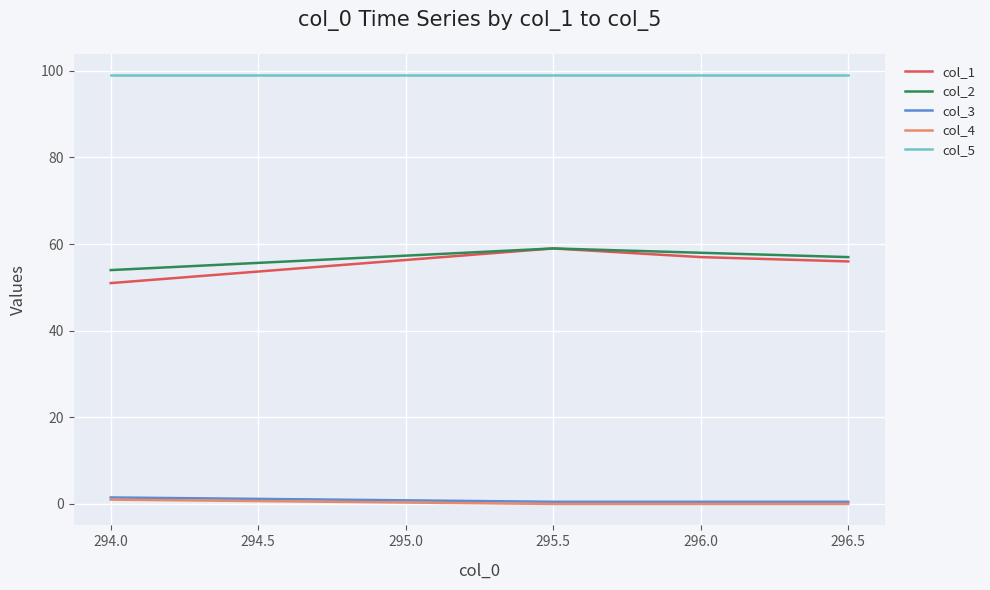

True or false: col_3 and col_5 intersect in this chart.

False